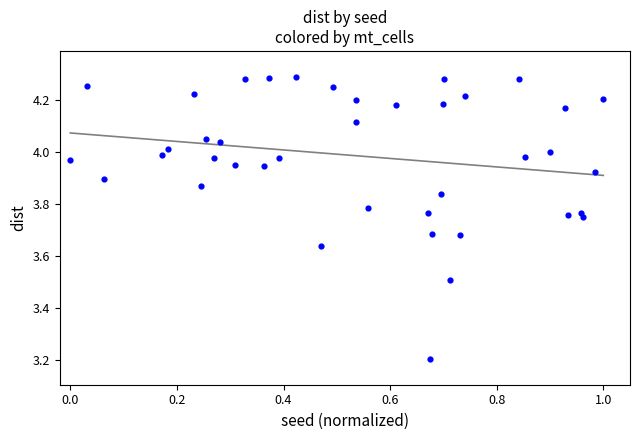

What is the range of Y values (max minus min)?

1.1